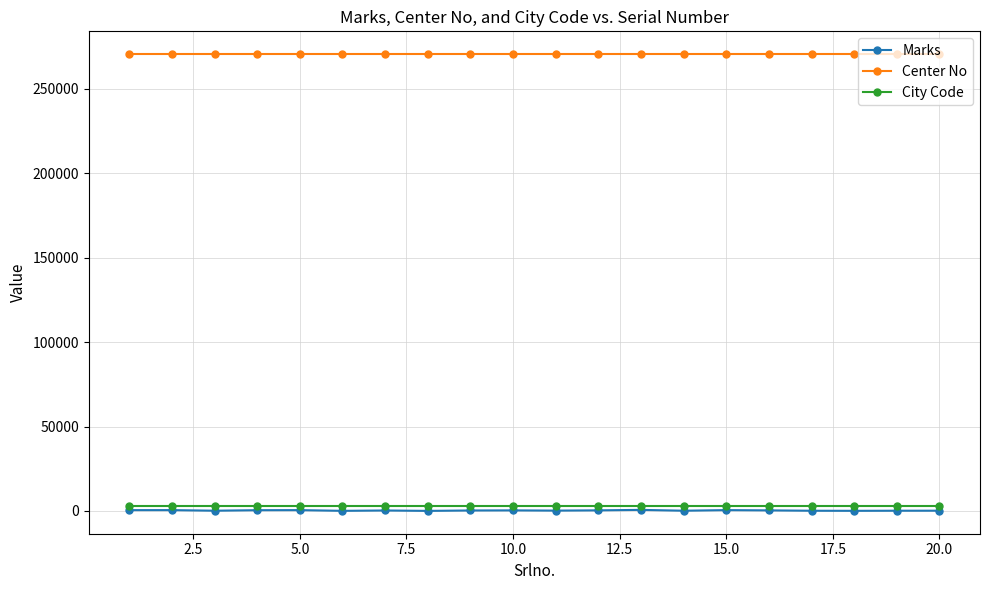

Does the chart display data point markers on the line(s)?

Yes